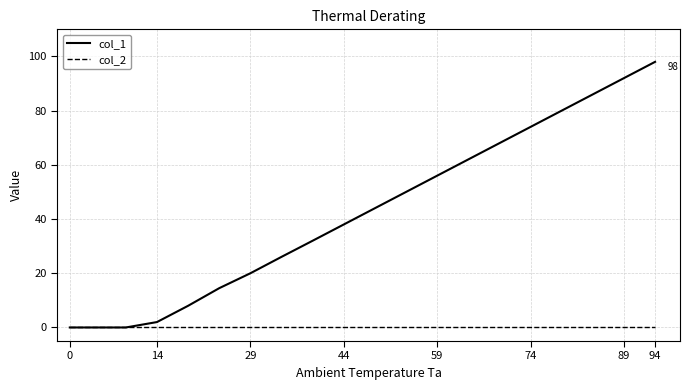

Rank the series by their maximum value, from highest to lowest.

col_1, col_2